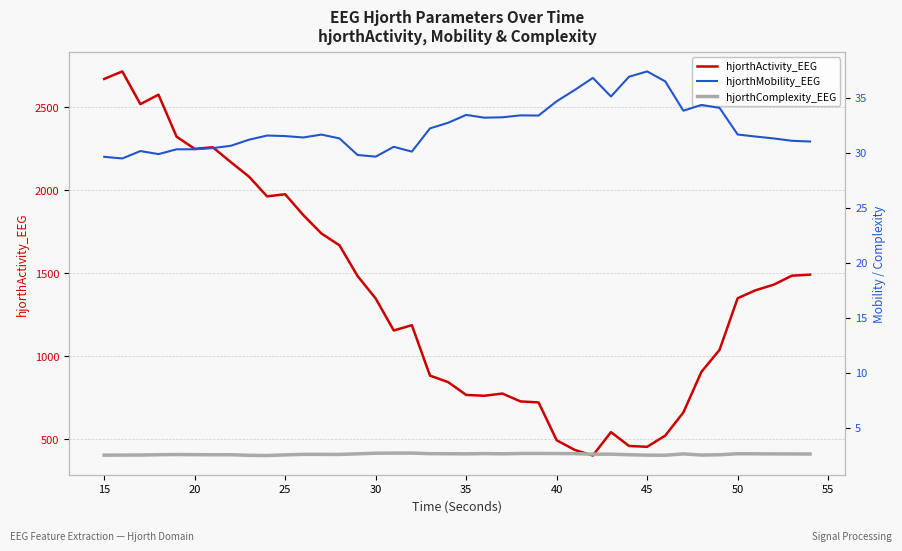

What is the lowest value of the hjorthActivity_EEG series?

403.0